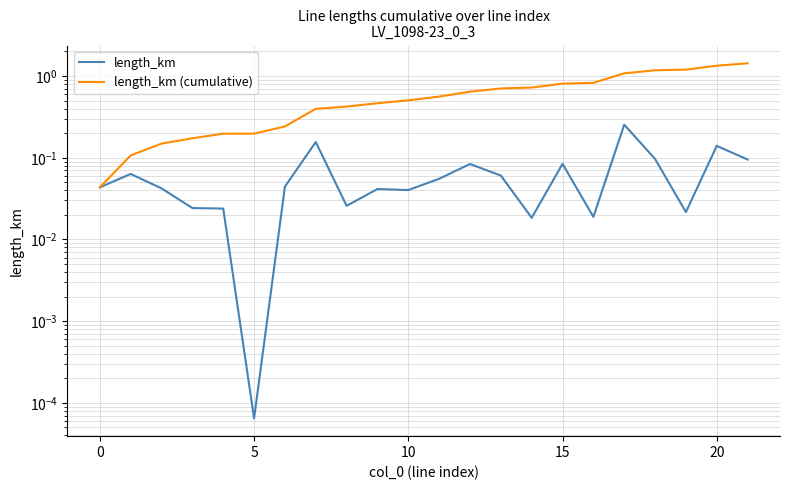

True or false: length_km and length_km (cumulative) intersect in this chart.

False